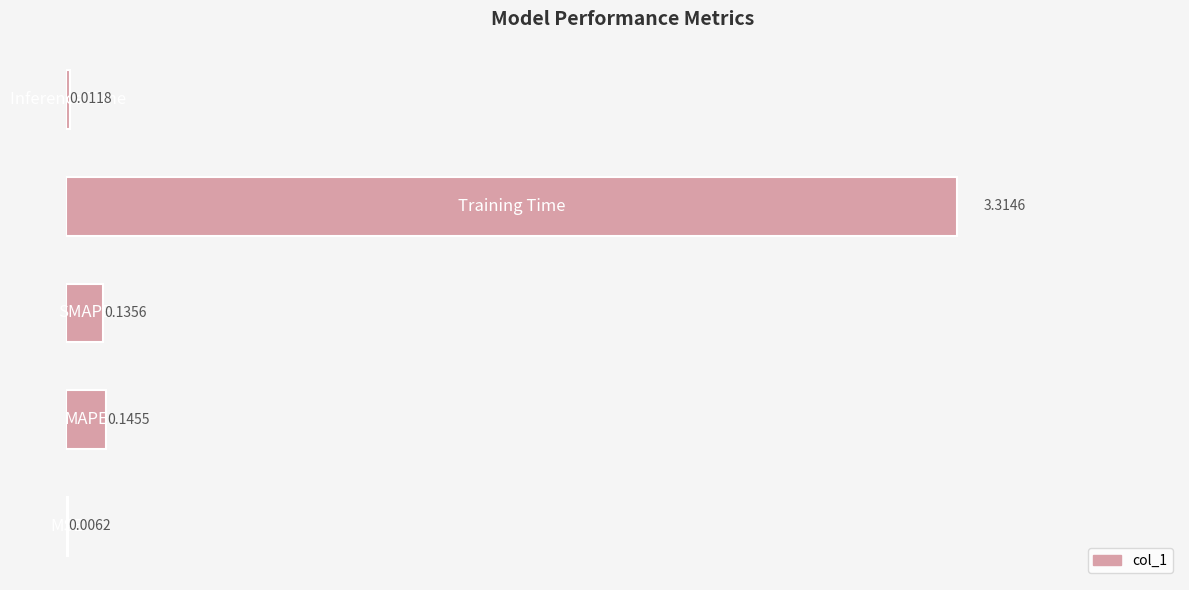

Are the bars horizontal?

Yes